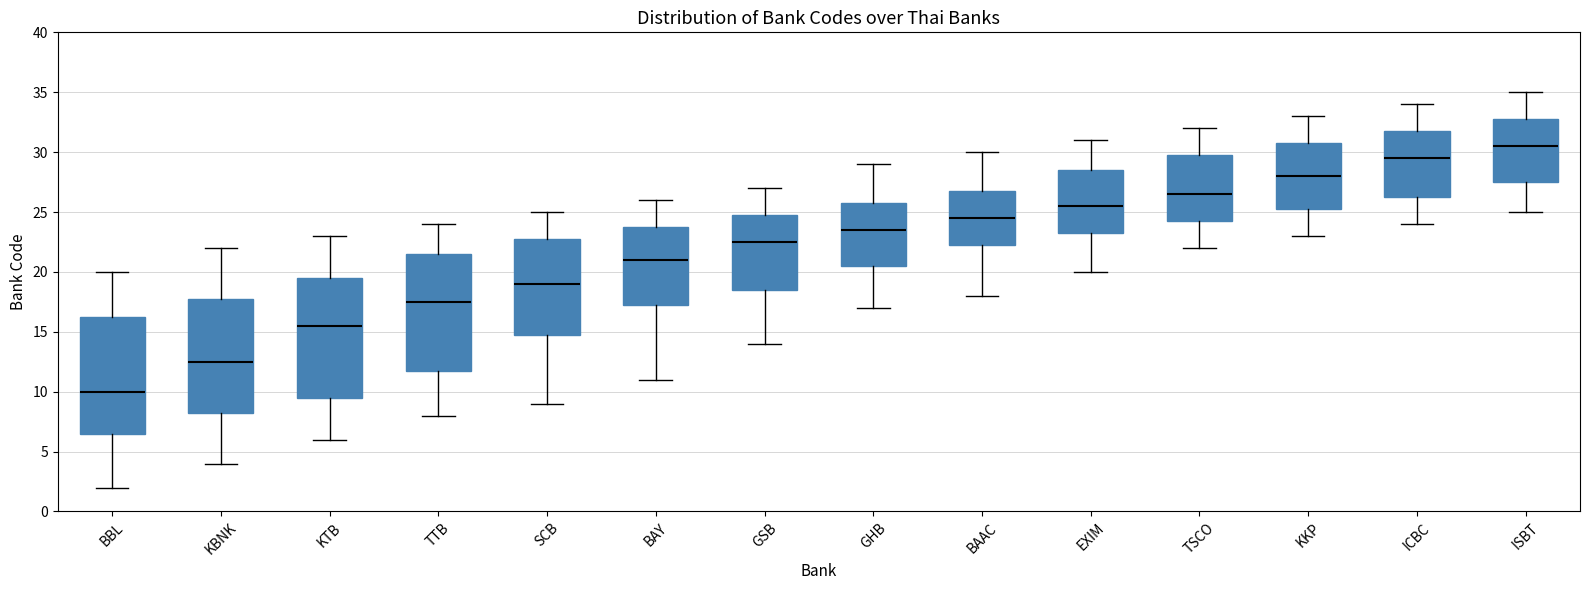

Where is the lower edge of the box for EXIM on the y-axis? The values are not printed on the chart, so give them approximately, as read against the axis.

23.5